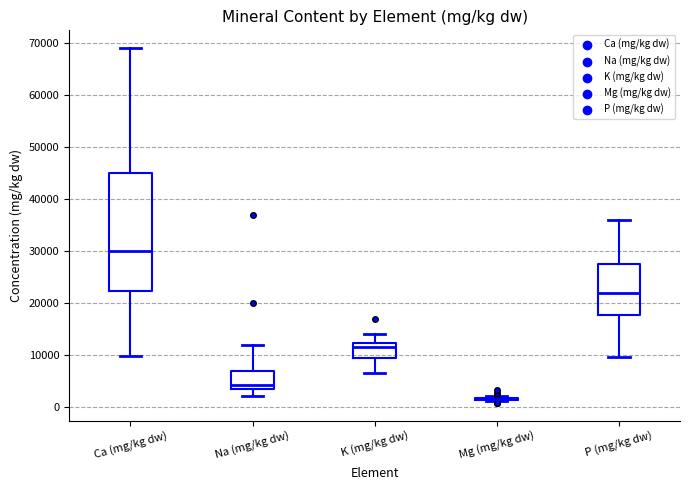

Reading left to right, read every box against the y-axis: the position of its median line, the range the box covers, and the ends of its whiskers. The values are not printed on the chart, so give them approximately, as read against the axis.

Ca (mg/kg dw): median 30000, box 22000 to 45000, whiskers 10000 to 69000
Na (mg/kg dw): median 4000, box 3000 to 7000, whiskers 2000 to 12000
K (mg/kg dw): median 12000 (just below the box's upper edge), box 10000 to 12000, whiskers 7000 to 14000
Mg (mg/kg dw): box collapsed to a line at 2000, whiskers 1000 to 2000
P (mg/kg dw): median 22000, box 18000 to 28000, whiskers 10000 to 36000